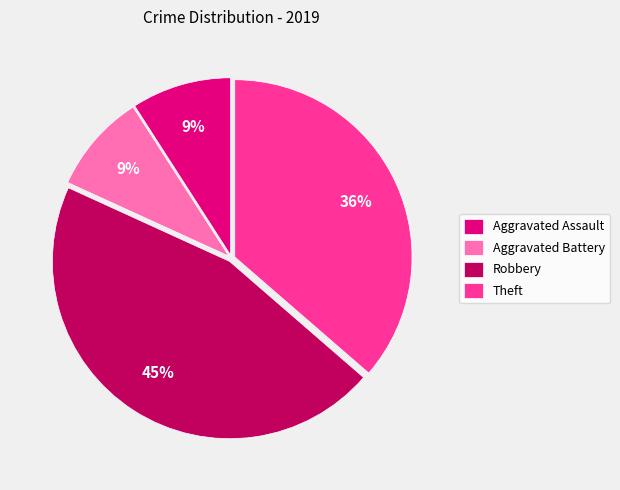

What is the largest slice in the pie chart?

Robbery